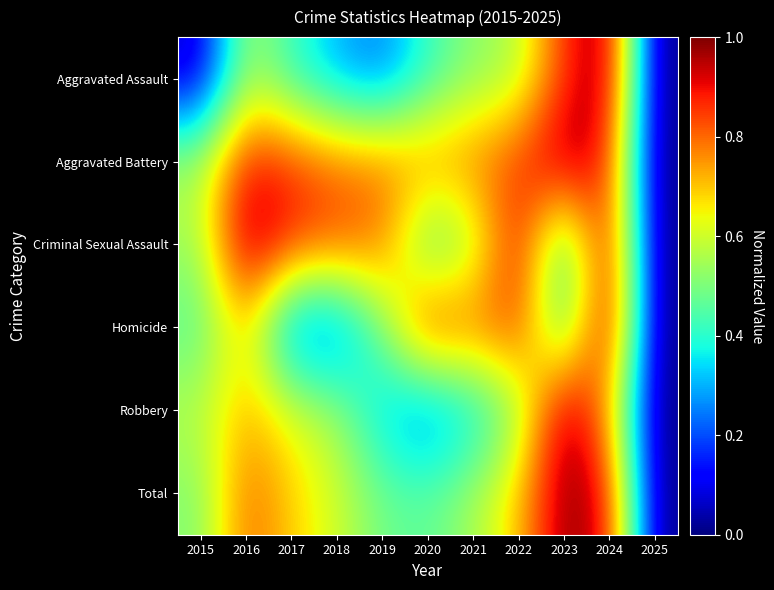

What is the total value across all series at 2022?

4.4